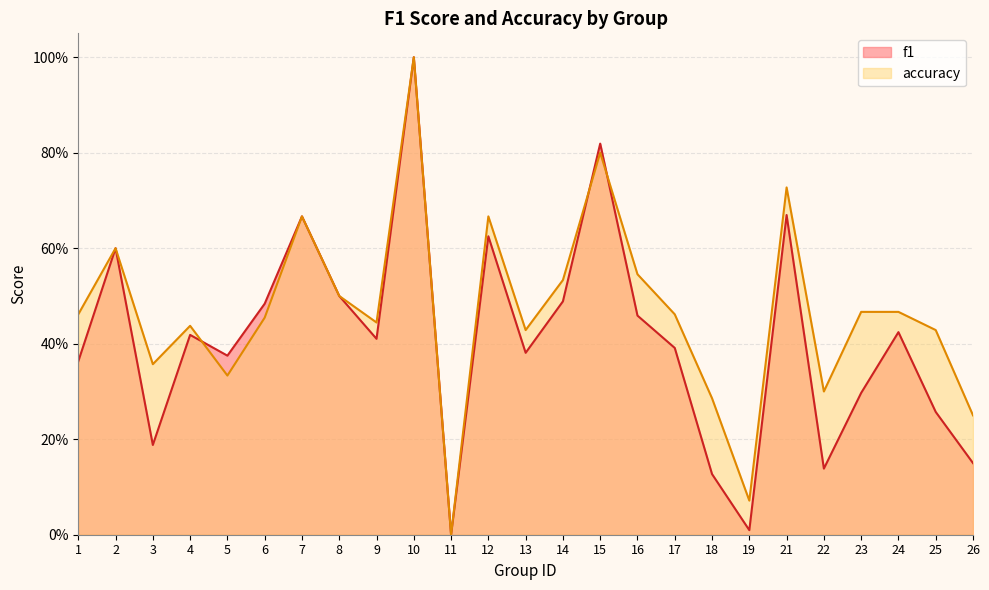

At which category does f1 reach its first local peak?

2